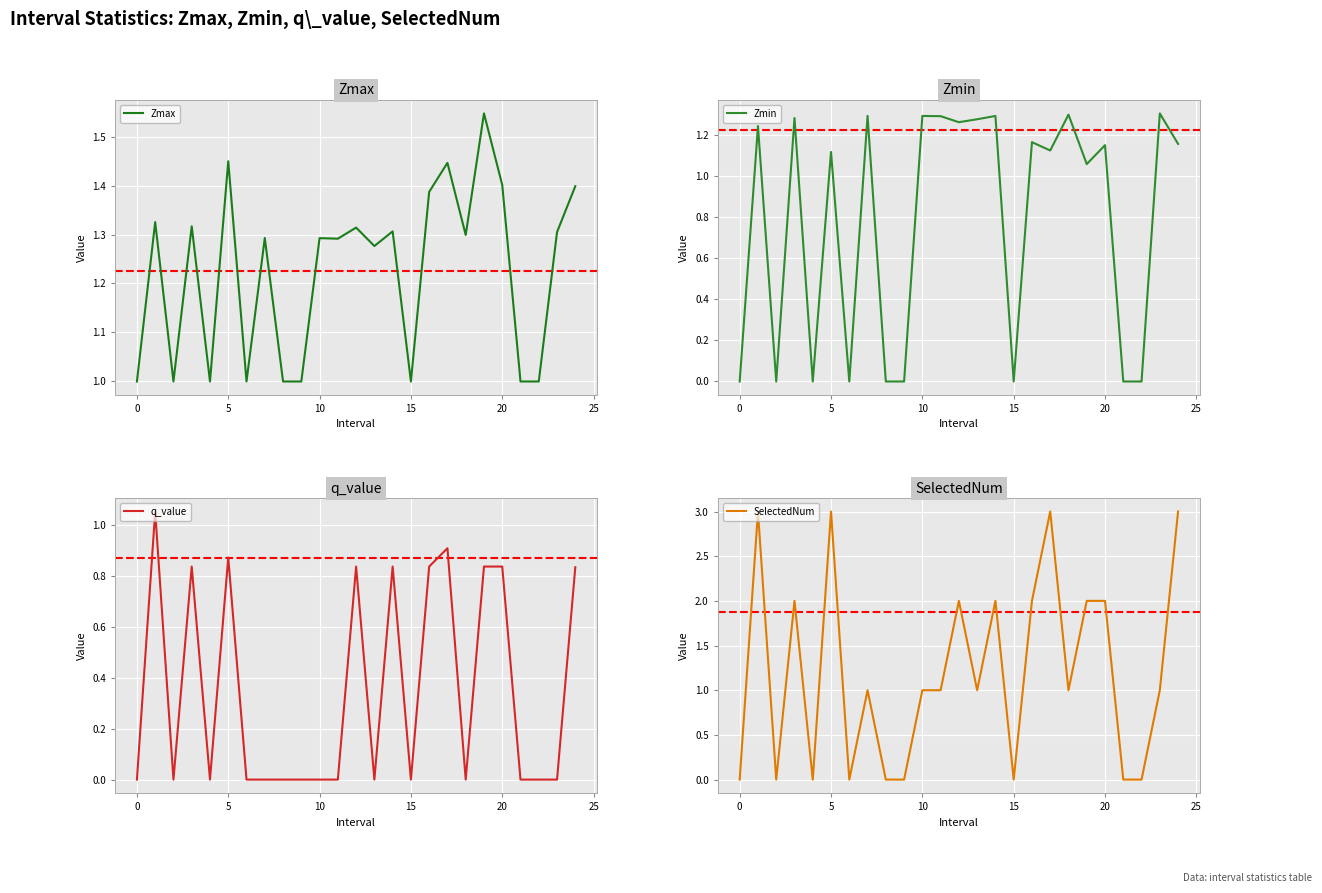

The value of Zmax at 0 is 1.0. True or false?

True